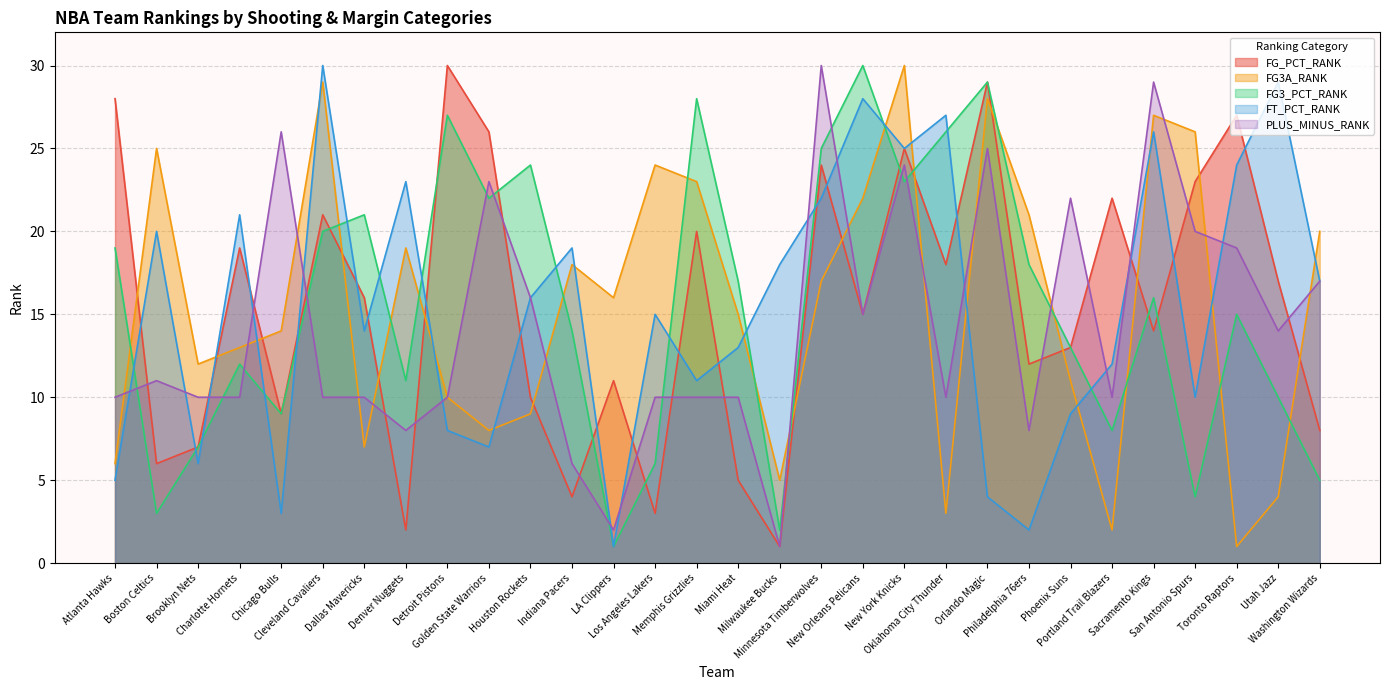

The value of FG_PCT_RANK at Houston Rockets is 10. True or false?

True